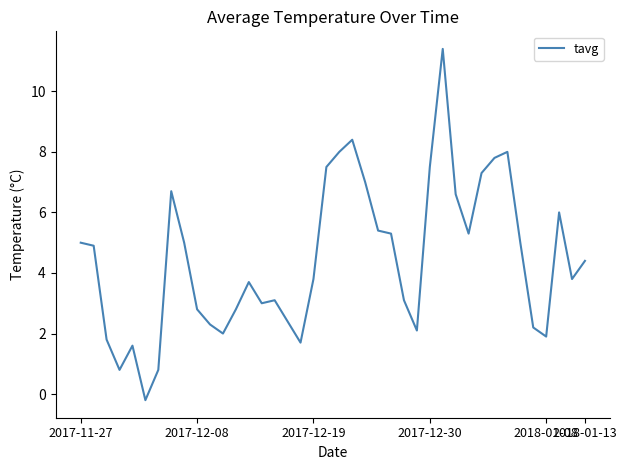

Does the chart display data point markers on the line(s)?

No